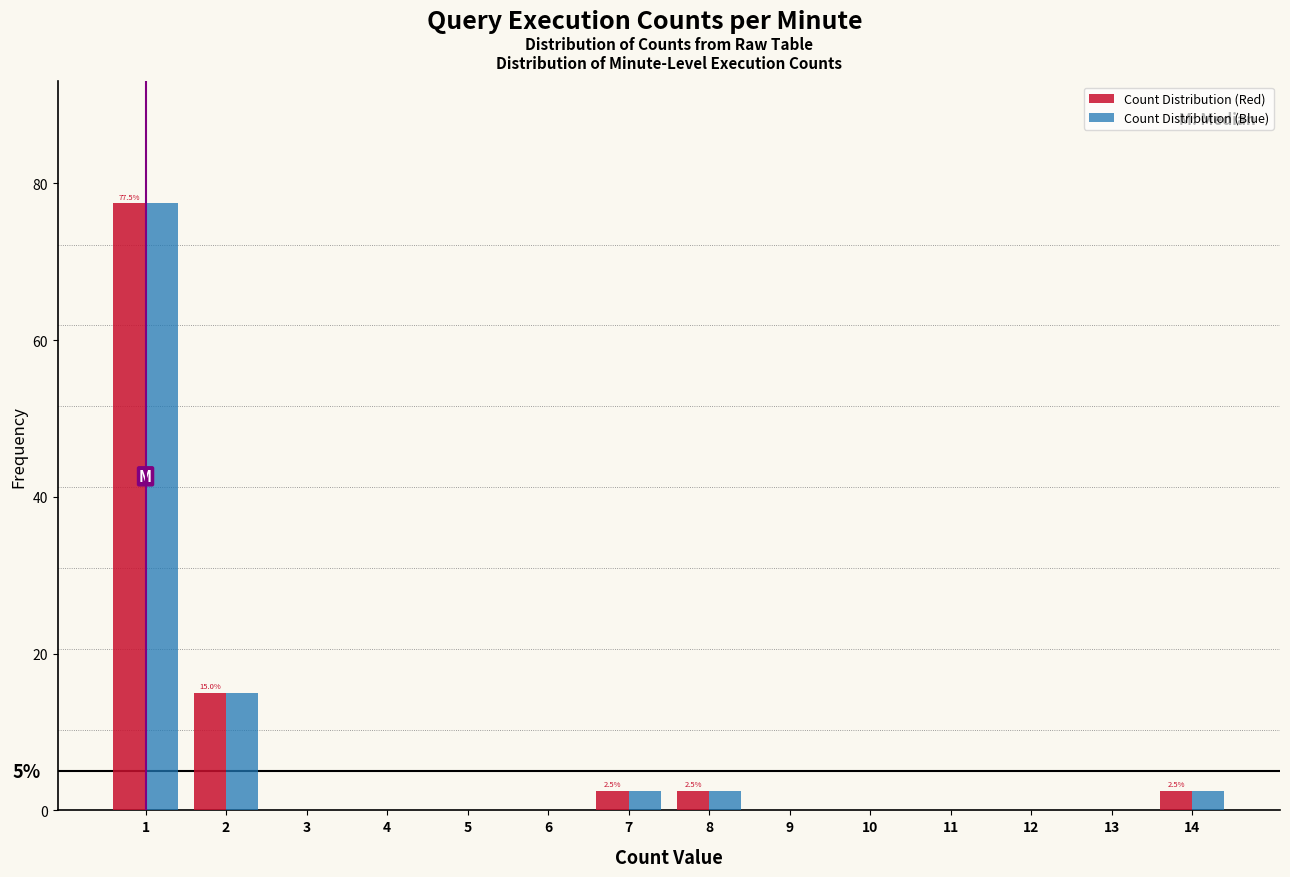

In the Count Distribution (Blue) series, which range on the x-axis has the tallest bar?

0.5 to 1.5